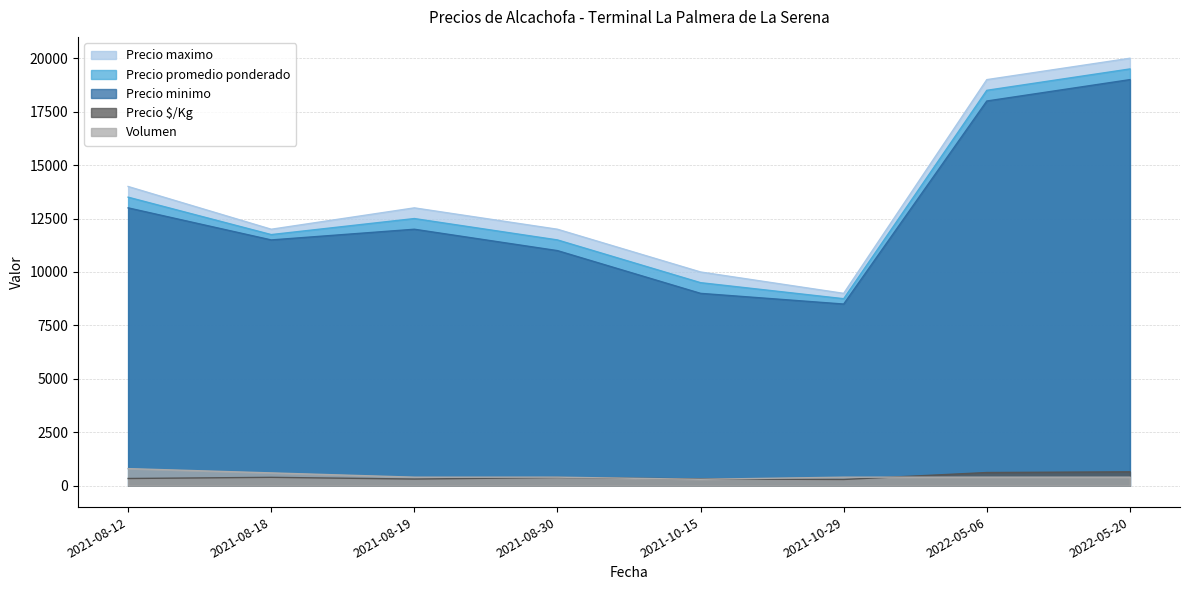

Reading left to right, list all the values displayed in this chart.

Precio minimo: 13000	11500	12000	11000	9000	8500	18000	19000
Precio promedio ponderado: 13500	11750	12500	11500	9500	8750	18500	19500
Precio $/Kg: 338	392	312	383	317	292	617	650
Precio maximo: 14000	12000	13000	12000	10000	9000	19000	20000
Volumen: 800	600	400	400	300	400	400	400